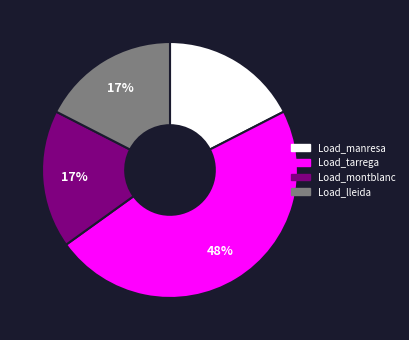

Is it true that Load_lleida is 28% of the pie?

False